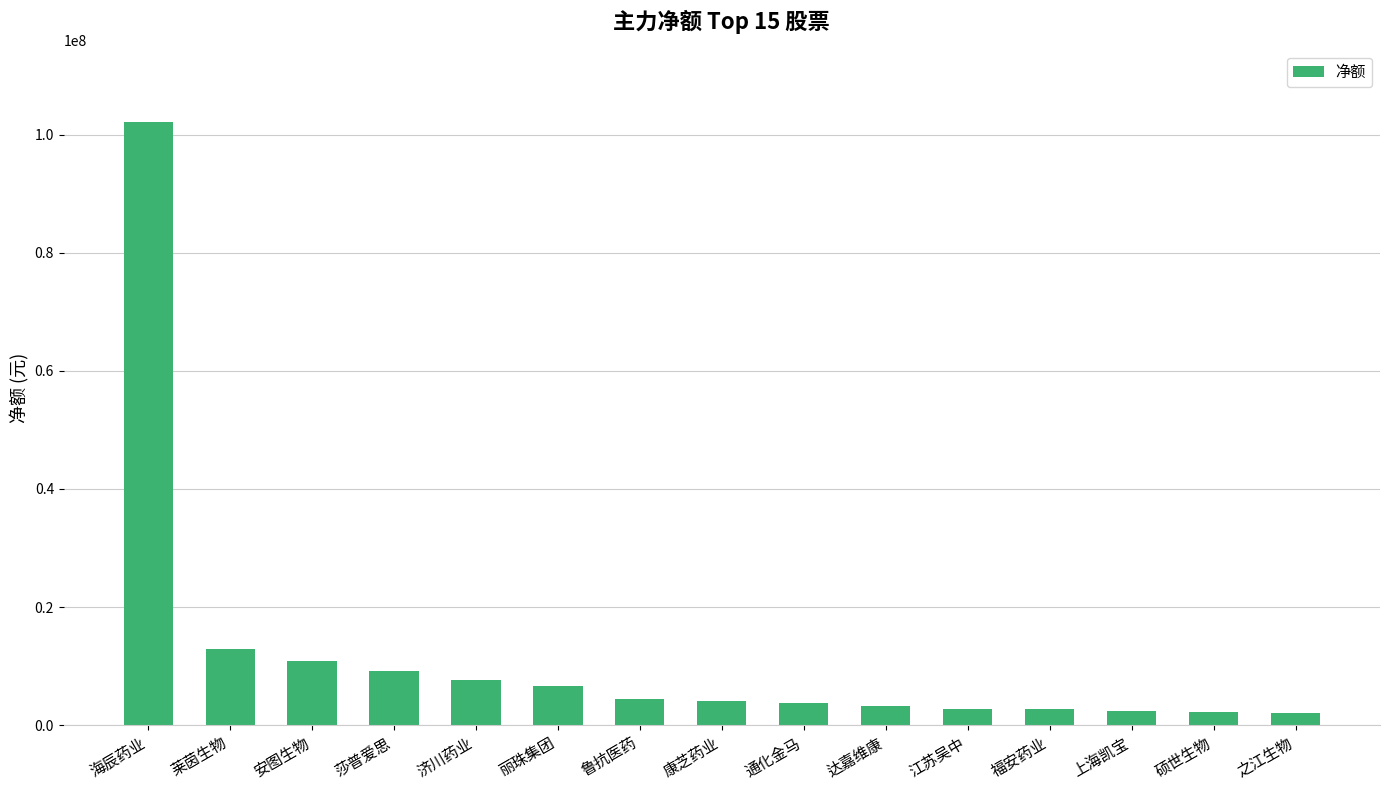

Approximately how many times larger is the value at 丽珠集团 compared to 江苏吴中?

2.4